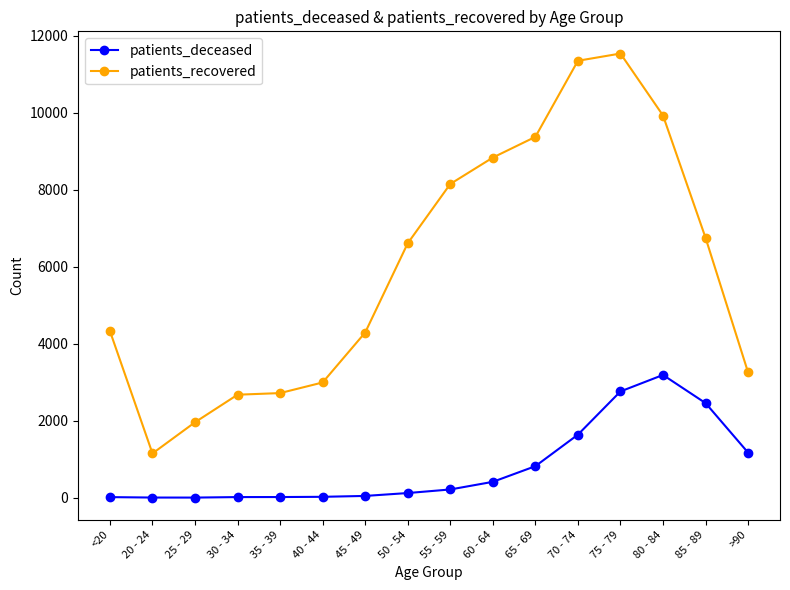

What is the label of the 12th point from the right?

35 - 39